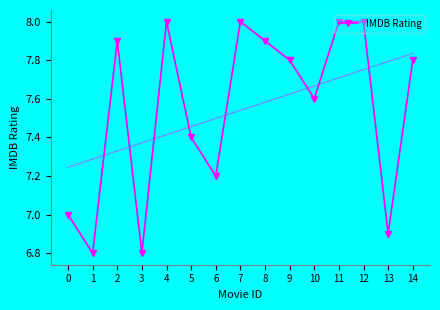

What is the sum of the values at 8 and 4?

15.9